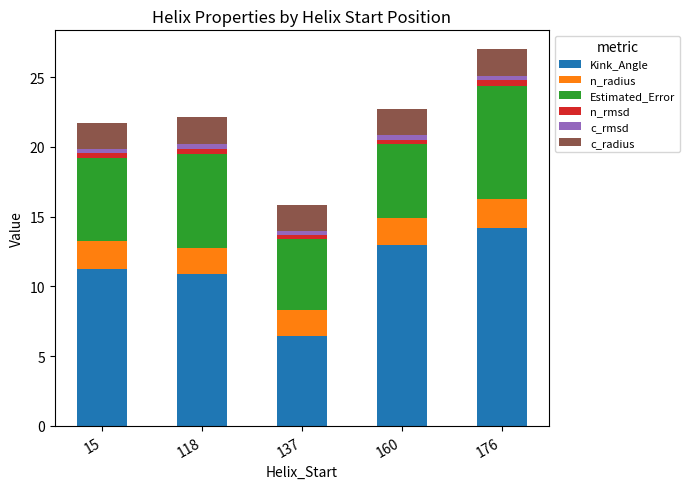

What are all the series names shown in the legend?

Kink_Angle, n_radius, Estimated_Error, n_rmsd, c_rmsd, c_radius